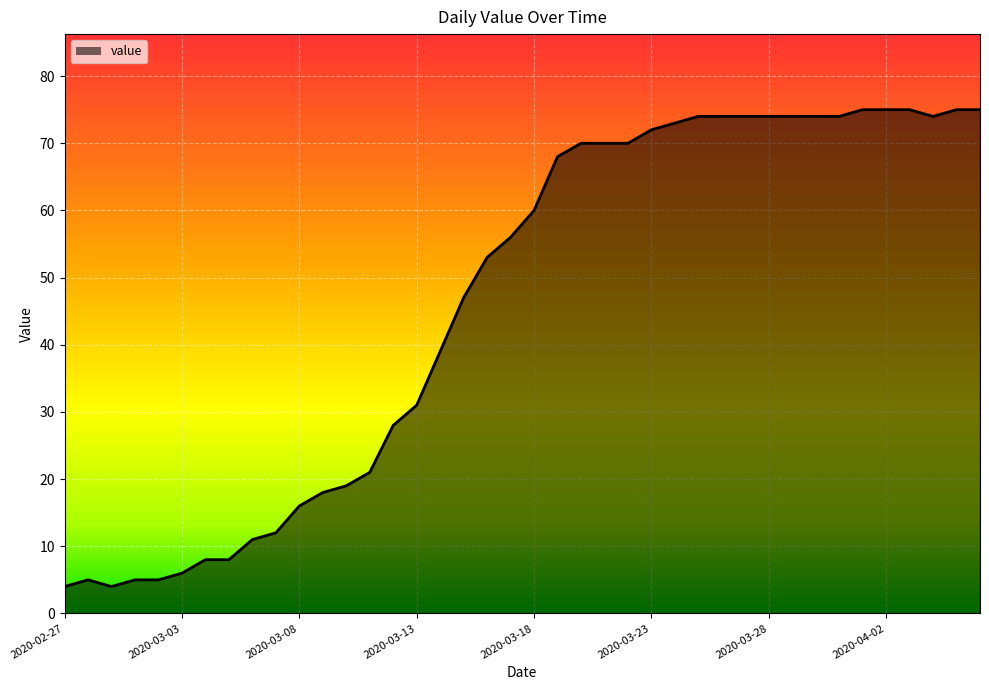

What is the smallest value displayed?

4